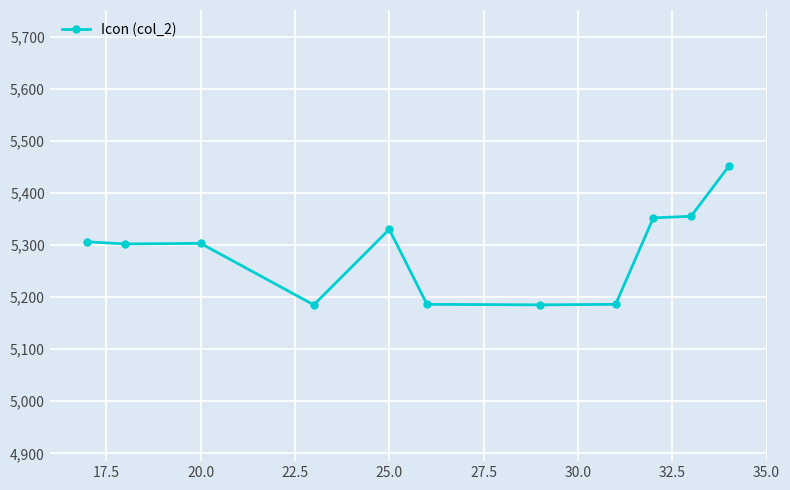

What is the sum of all values?

58141